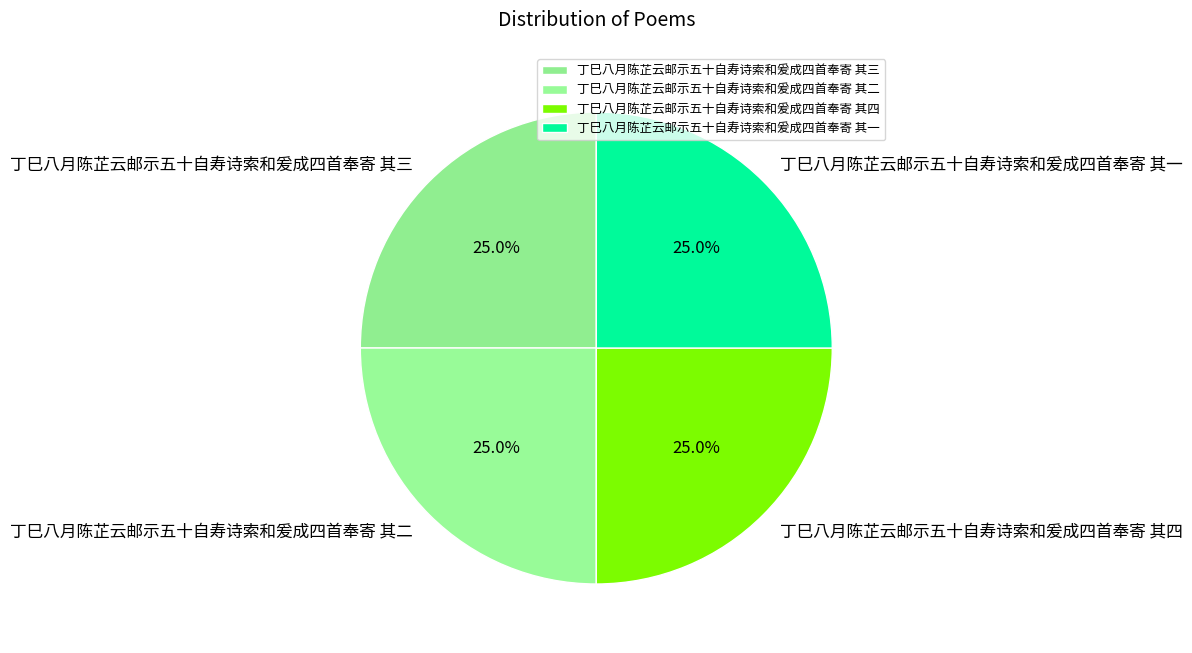

What percentage do 丁巳八月陈芷云邮示五十自寿诗索和爰成四首奉寄 其二 and 丁巳八月陈芷云邮示五十自寿诗索和爰成四首奉寄 其三 together represent?

50.0%